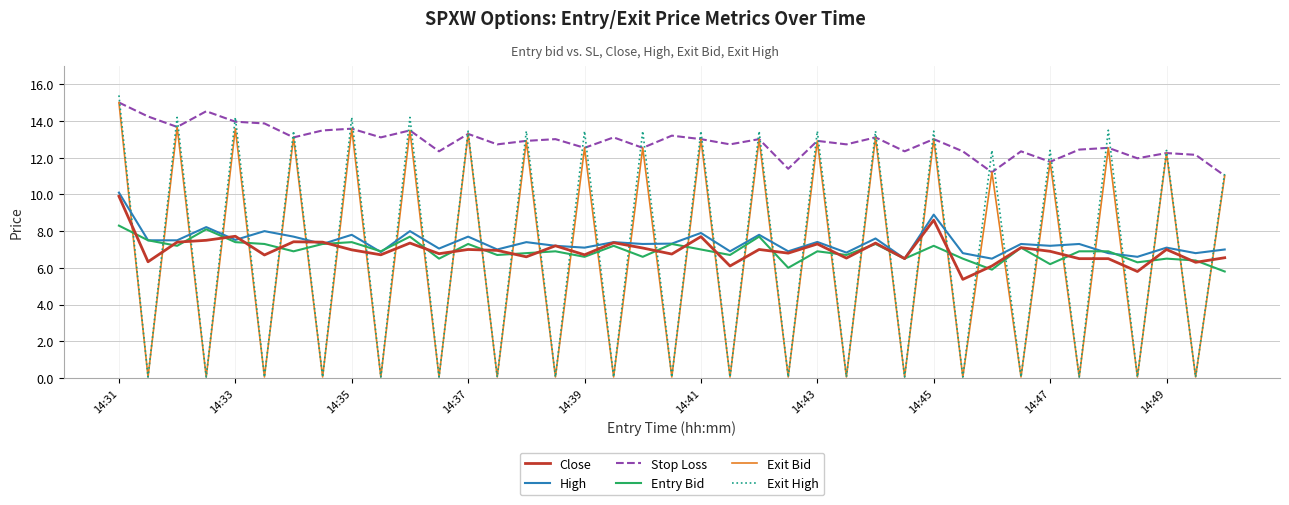

What is the highest value of the Stop Loss series?

15.0